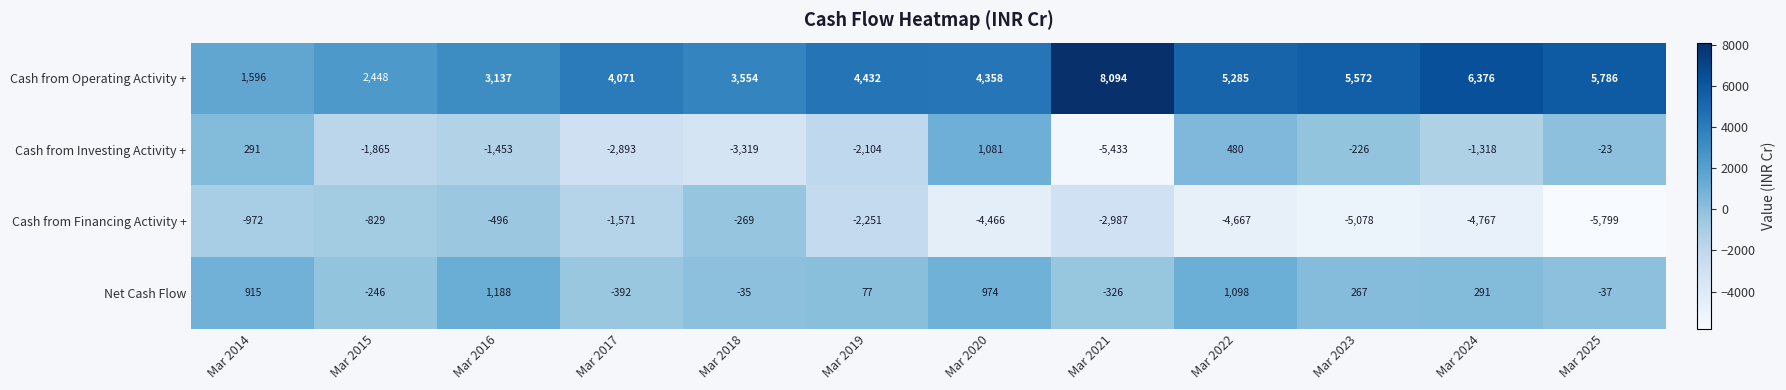

List the series in order of their peak value, highest first.

Cash from Operating Activity +, Net Cash Flow, Cash from Investing Activity +, Cash from Financing Activity +